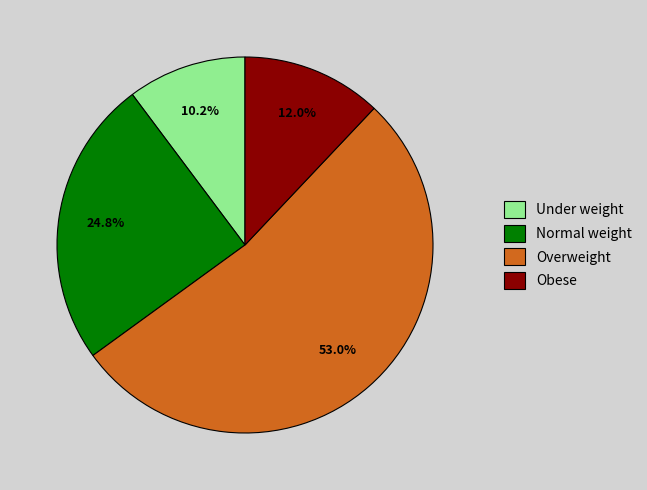

What is the largest slice in the pie chart?

Overweight